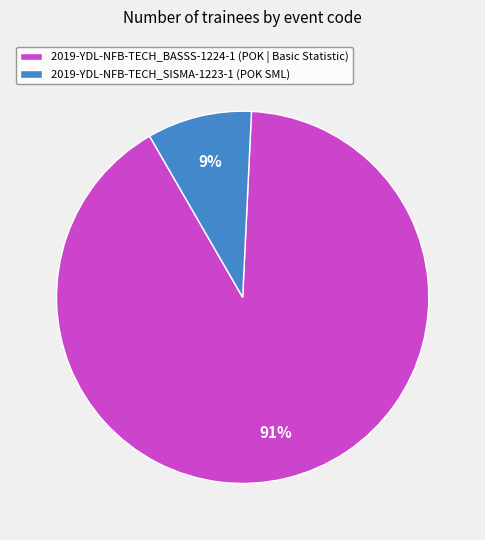

Combined, do 2019-YDL-NFB-TECH_BASSS-1224-1 (POK | Basic Statistic) and 2019-YDL-NFB-TECH_SISMA-1223-1 (POK SML) account for over 50%?

Yes